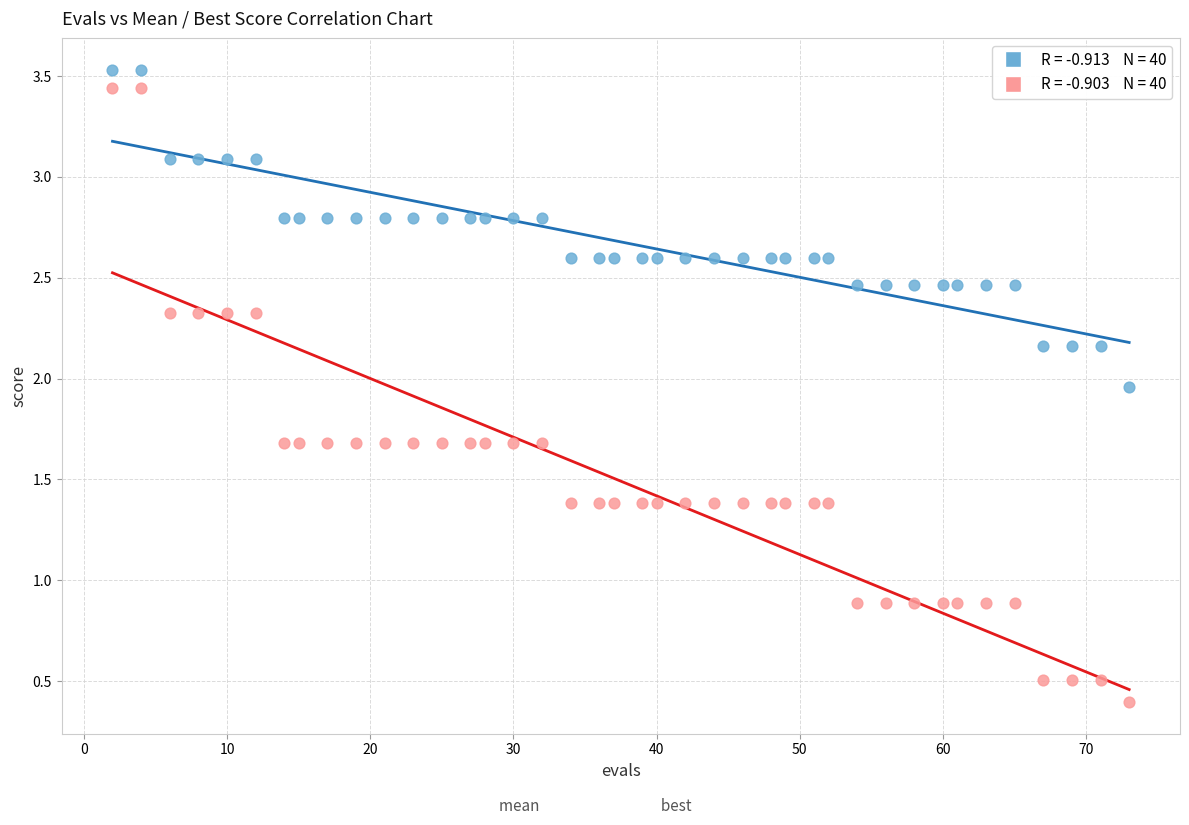

Across all data points, what is the range of Y values (max minus min)?

3.1